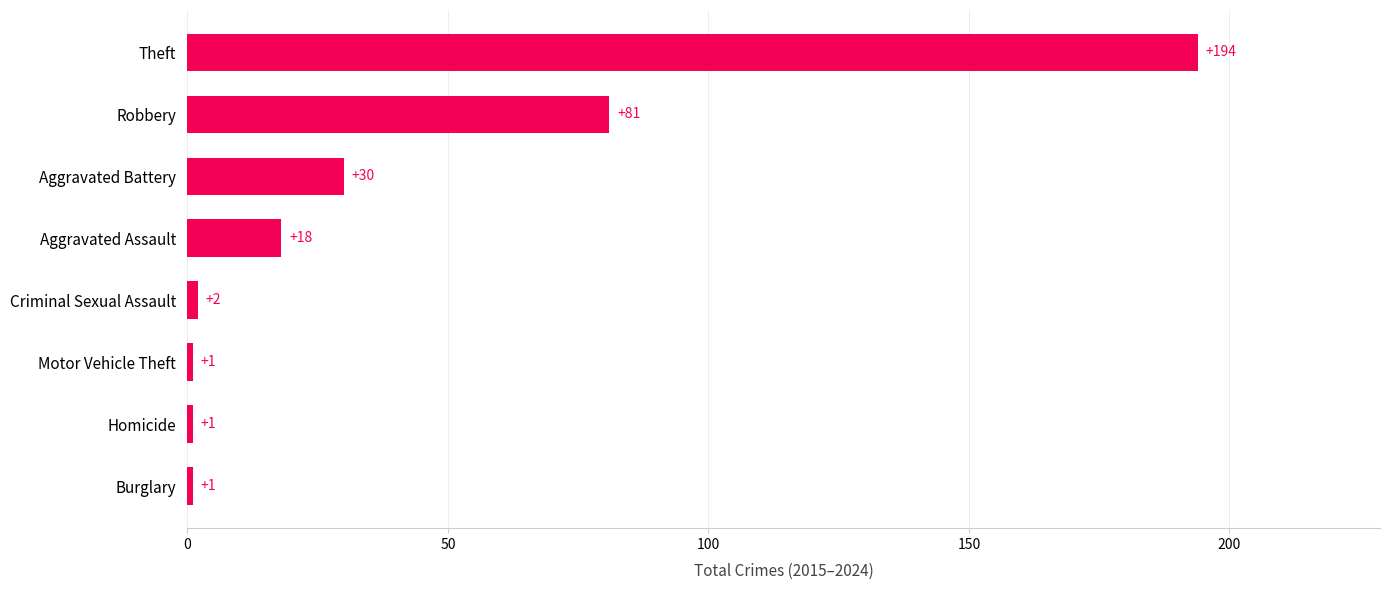

Which has a higher value, Robbery or Burglary?

Robbery